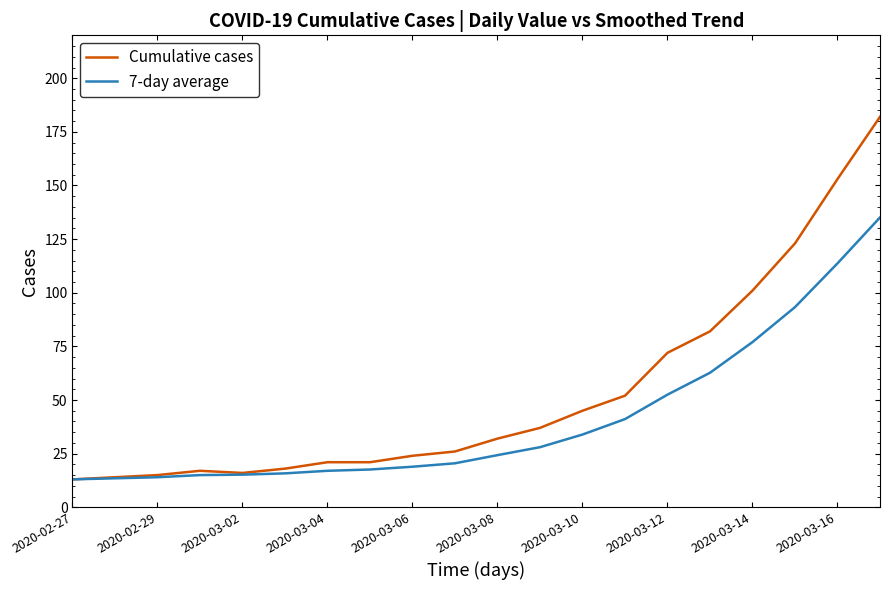

Count the number of categories in the chart.

20